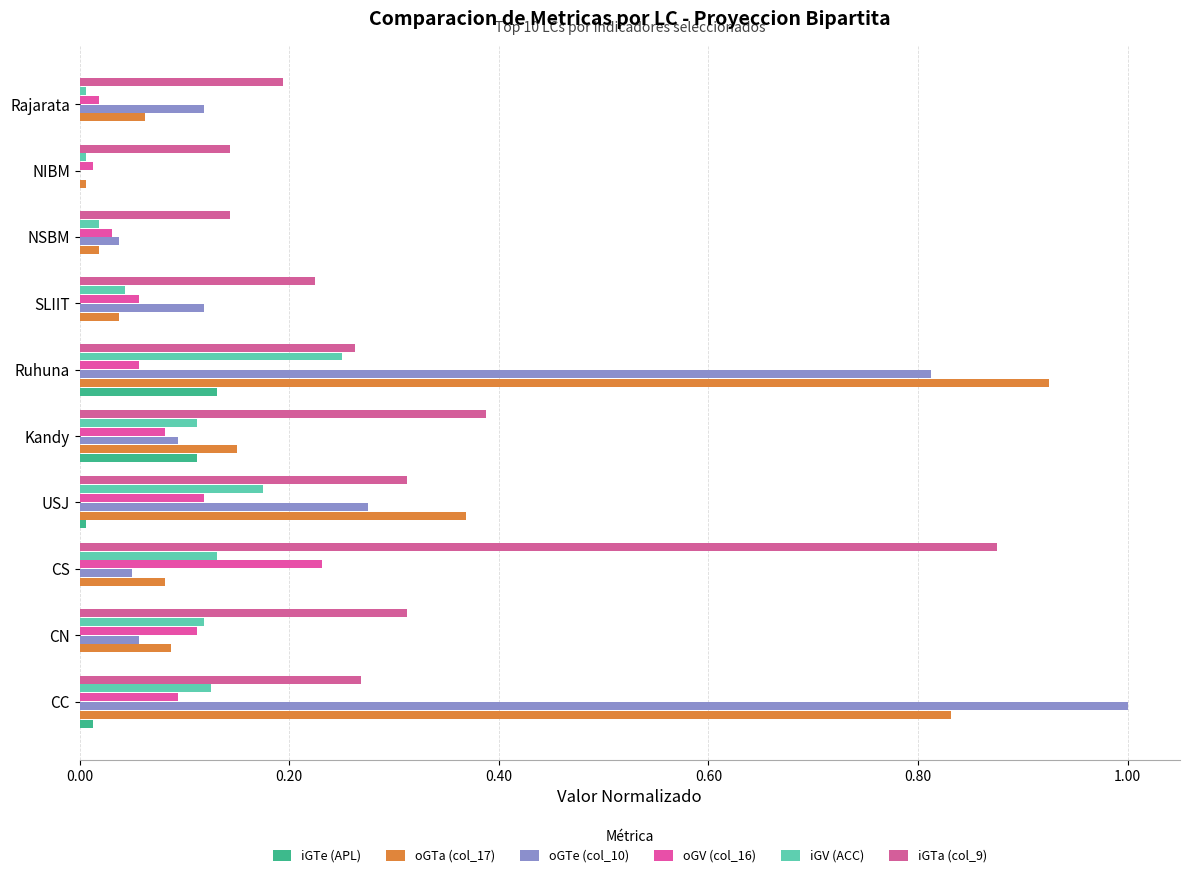

How many data points does each series have?

10